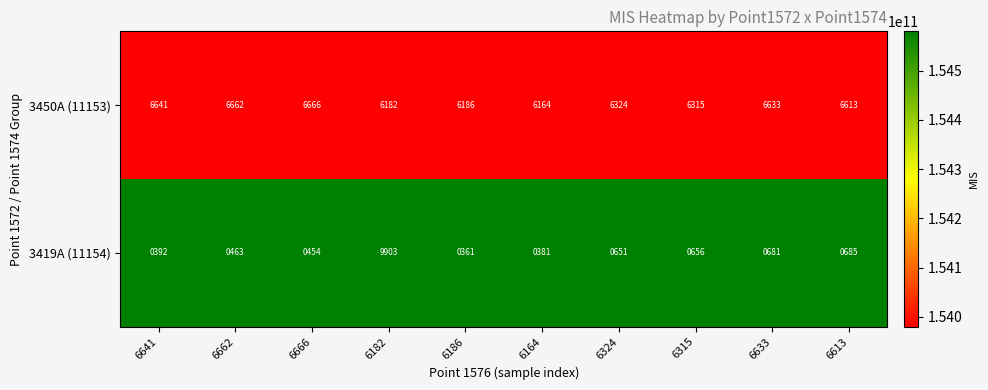

What is the sum of all 3419A (11154) values?

14627